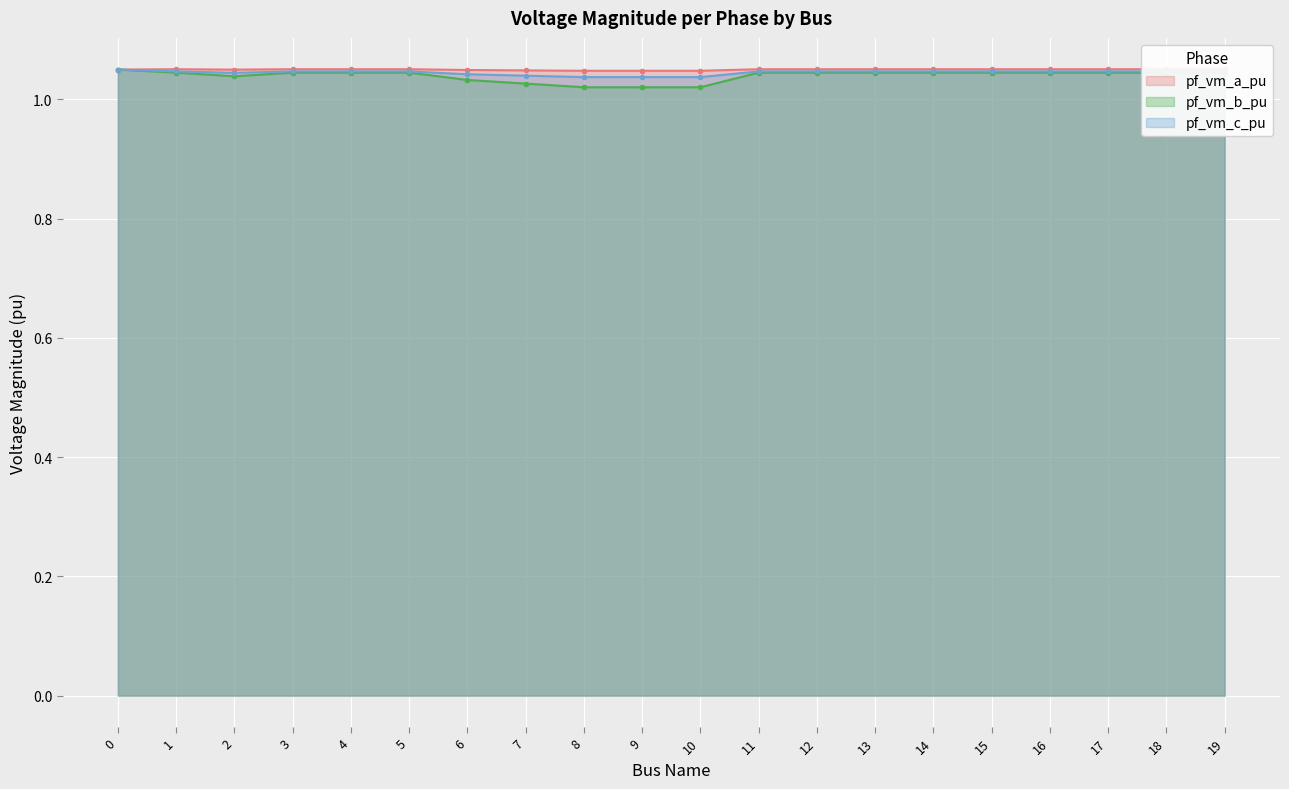

What is the value of the pf_vm_b_pu point at the 17th from the left?

1.0